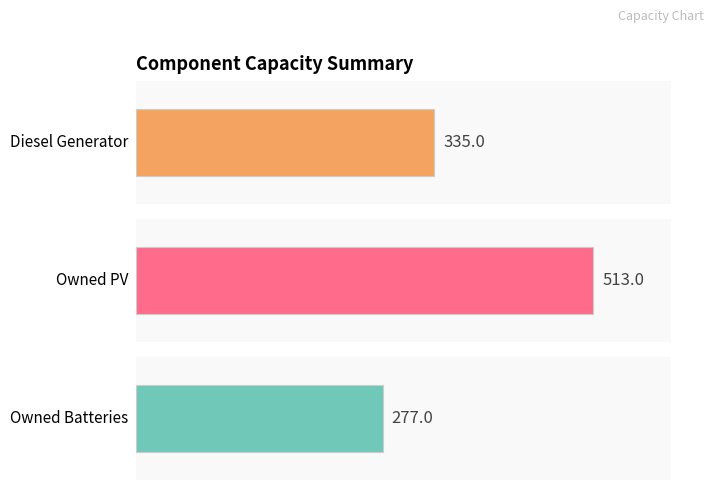

Which series has the largest range (max minus min)?

Diesel Generator